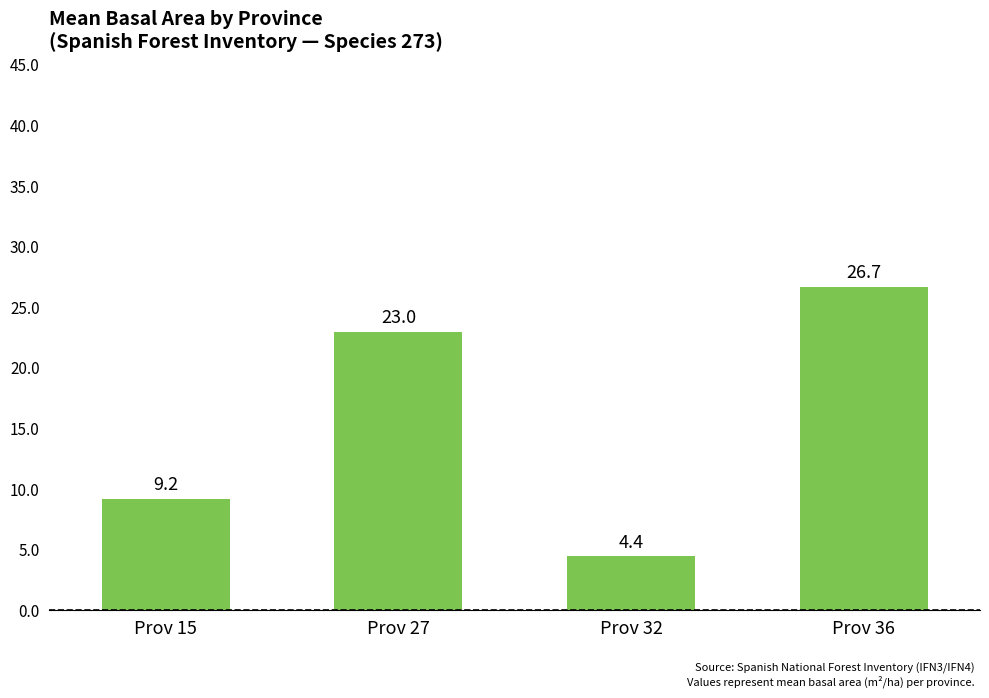

List the labels in order of value, smallest first.

Prov 32, Prov 15, Prov 27, Prov 36